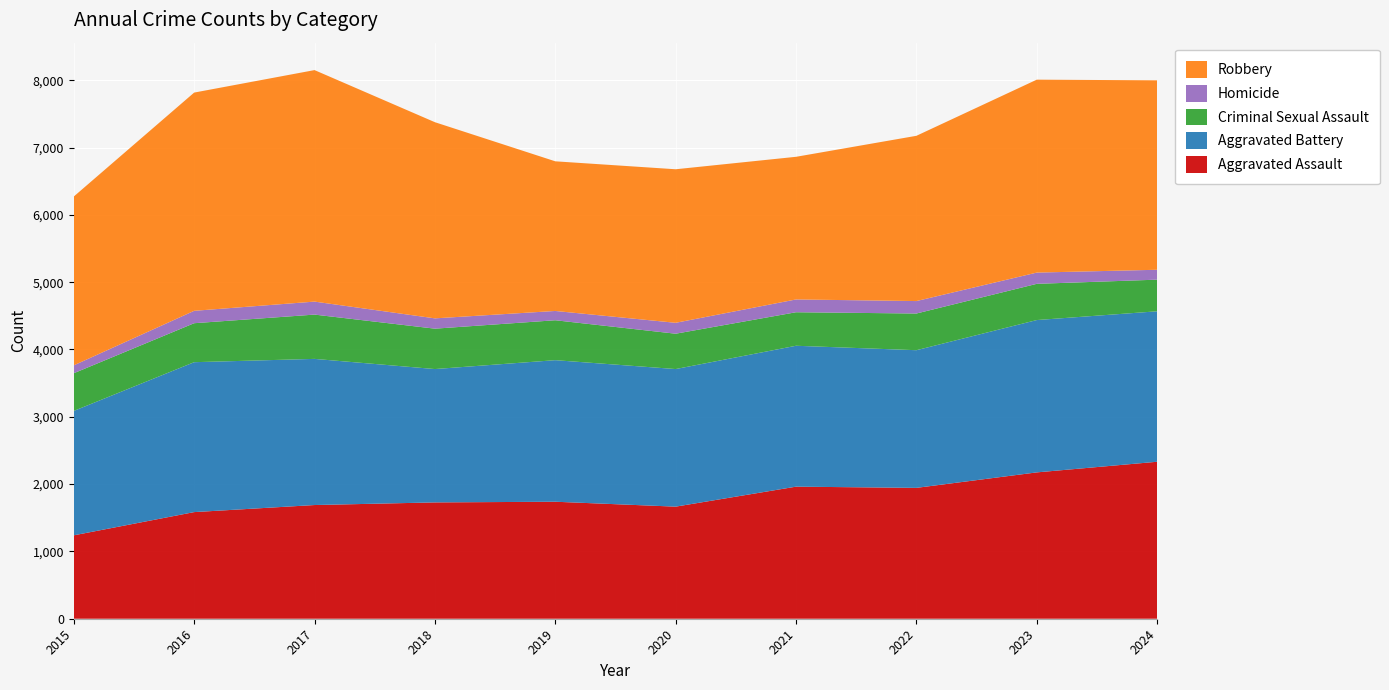

Reading left to right, transcribe all the data shown in this chart.

Aggravated Assault: 1239	1584	1689	1728	1738	1665	1962	1944	2174	2332
Aggravated Battery: 1848	2227	2171	1981	2103	2044	2093	2045	2263	2235
Criminal Sexual Assault: 560	579	658	600	593	525	498	545	538	470
Homicide: 117	184	193	153	138	162	190	185	167	147
Robbery: 2508	3242	3439	2914	2223	2281	2119	2455	2866	2814